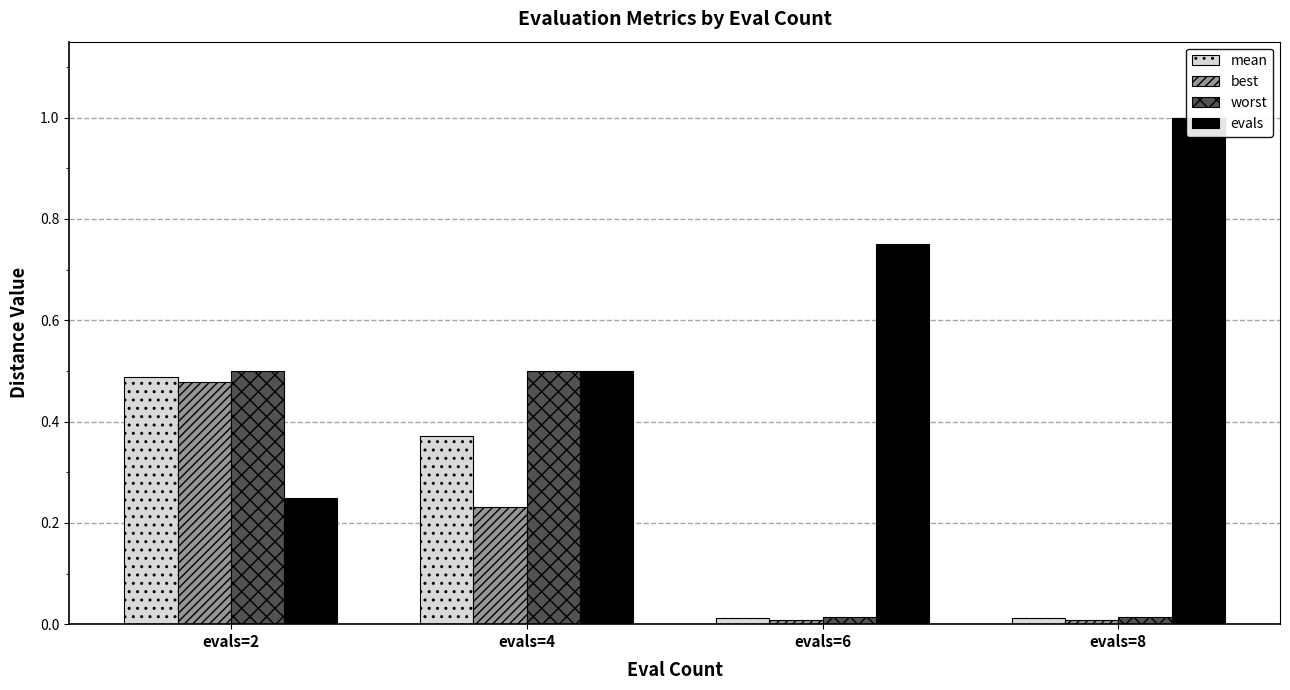

At which category is the sum across all series the highest?

evals=2